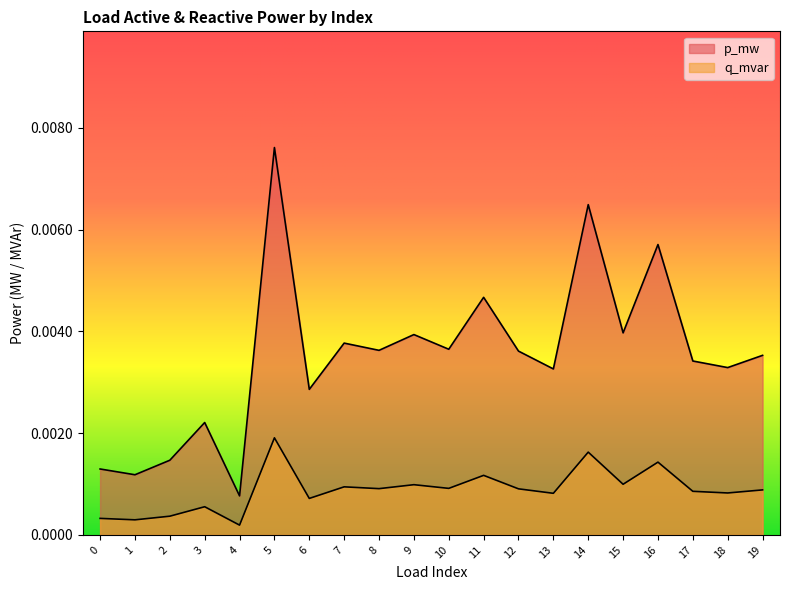

Count the p_mw values in the range 0 to 1.

20